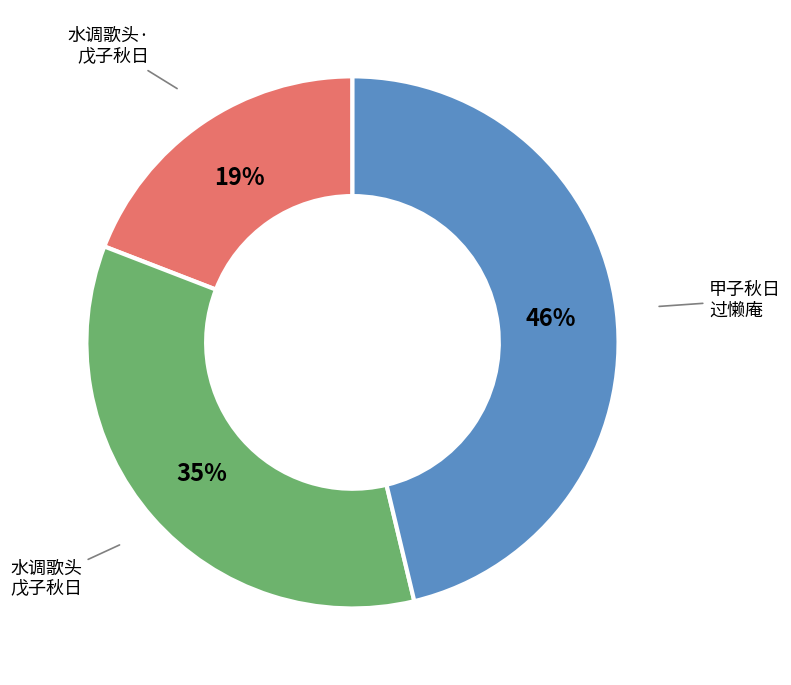

True or false: 水调歌头· 戊子秋日 accounts for 25% of the total.

False